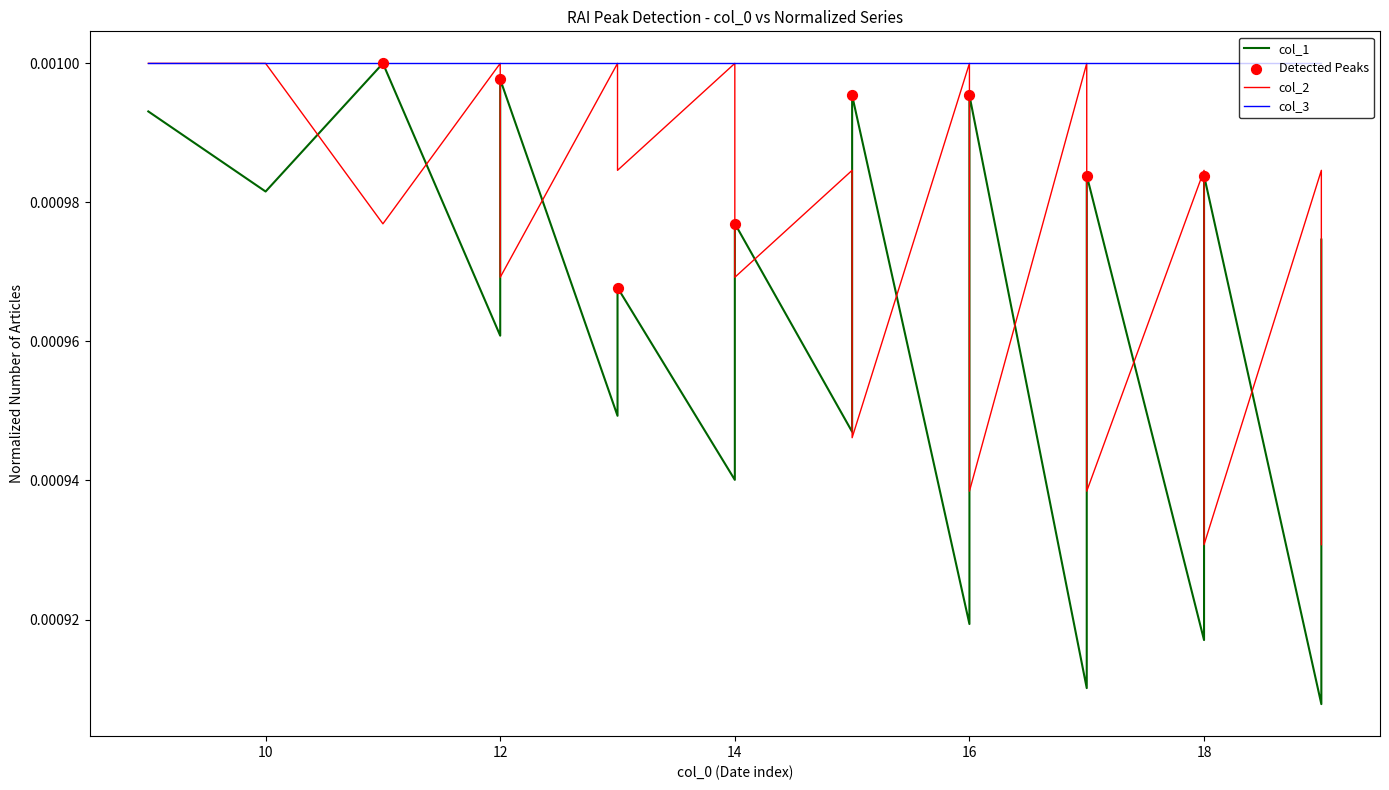

Which series reaches the minimum Y coordinate?

col_1